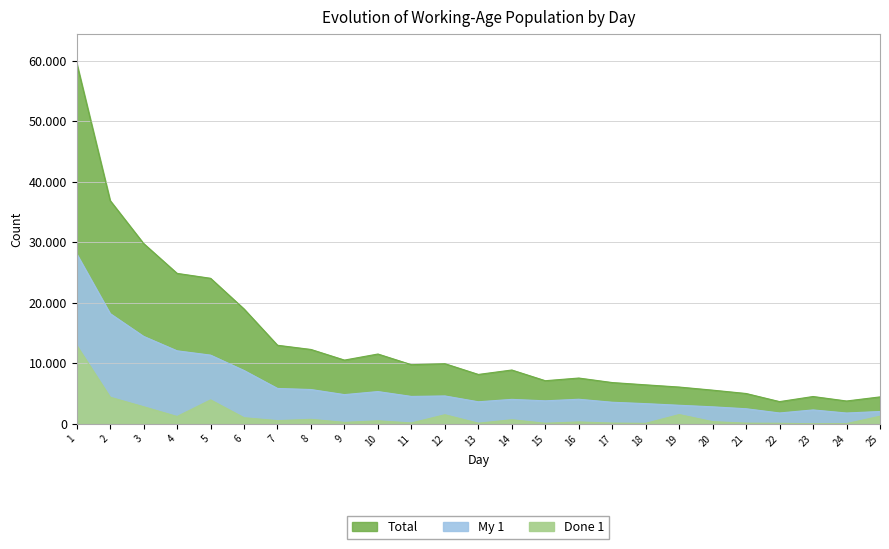

What is the total value across all series at 23?

6890